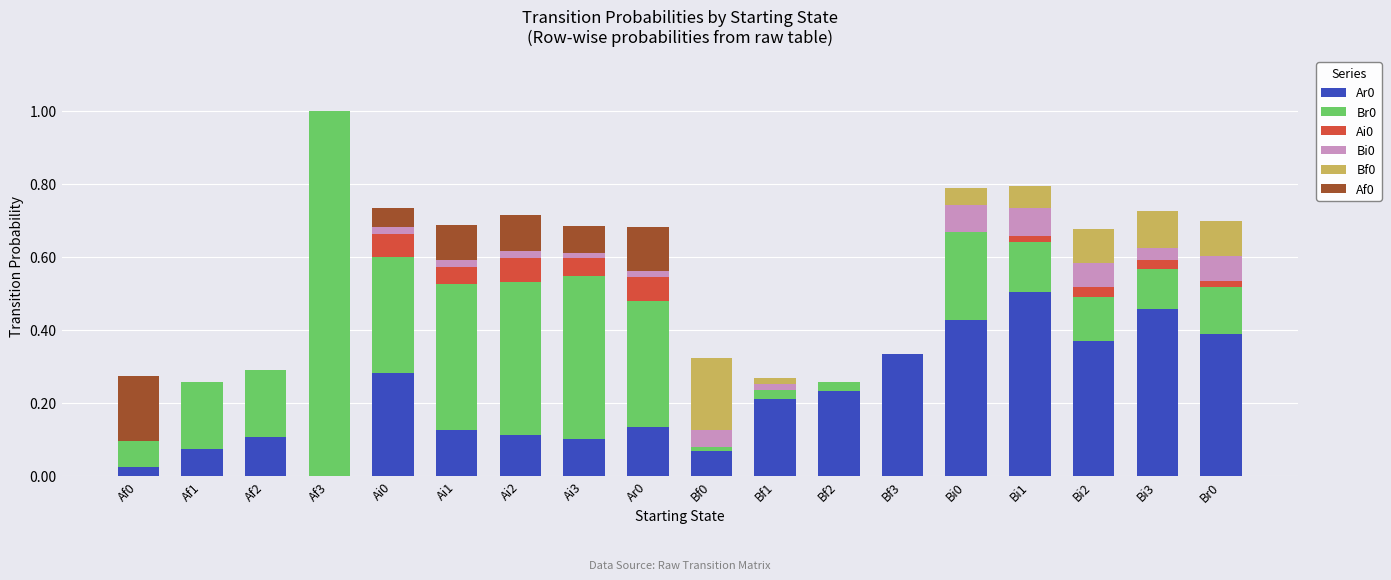

At which category is the sum across all series the highest?

Af3